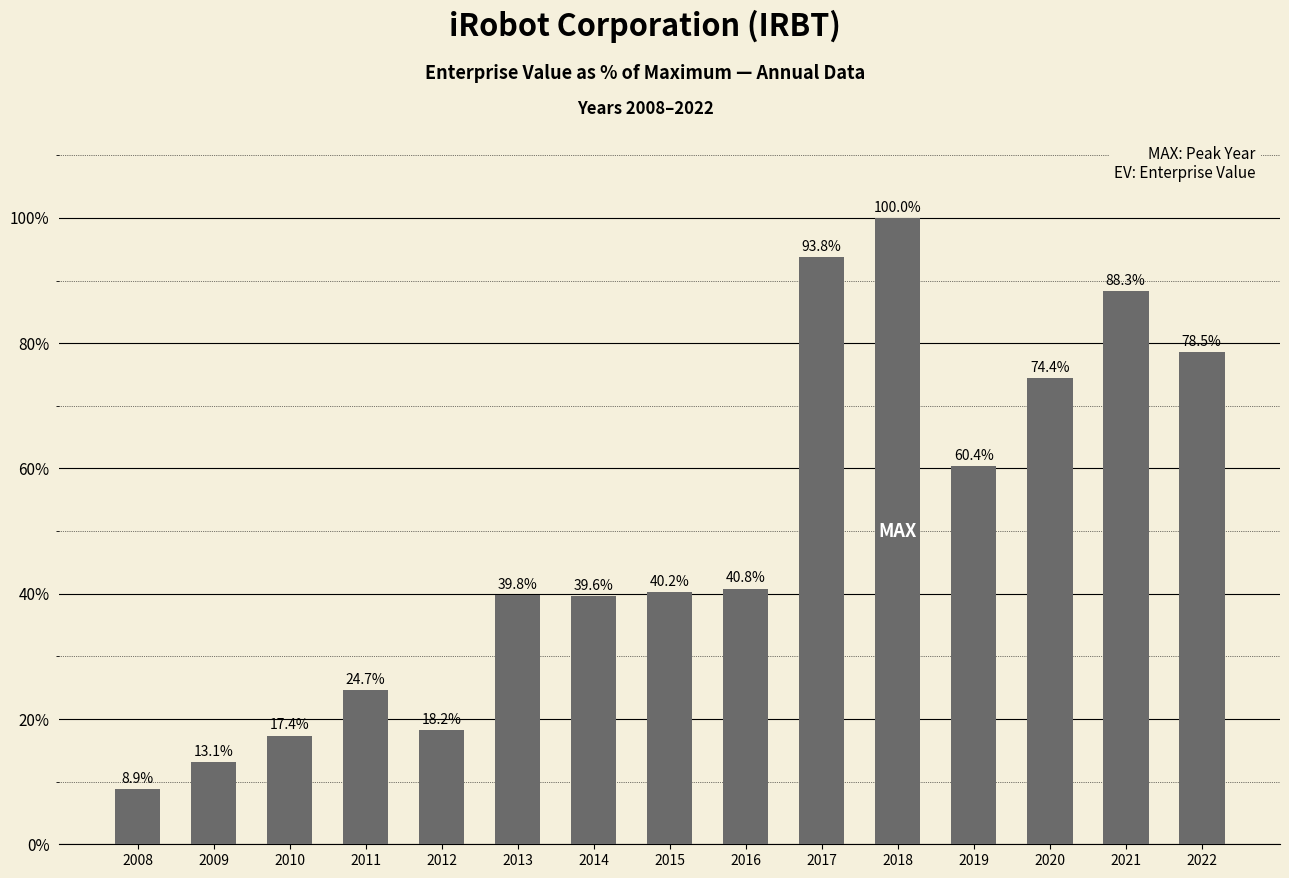

What is the difference between the maximum and minimum values?

91.1